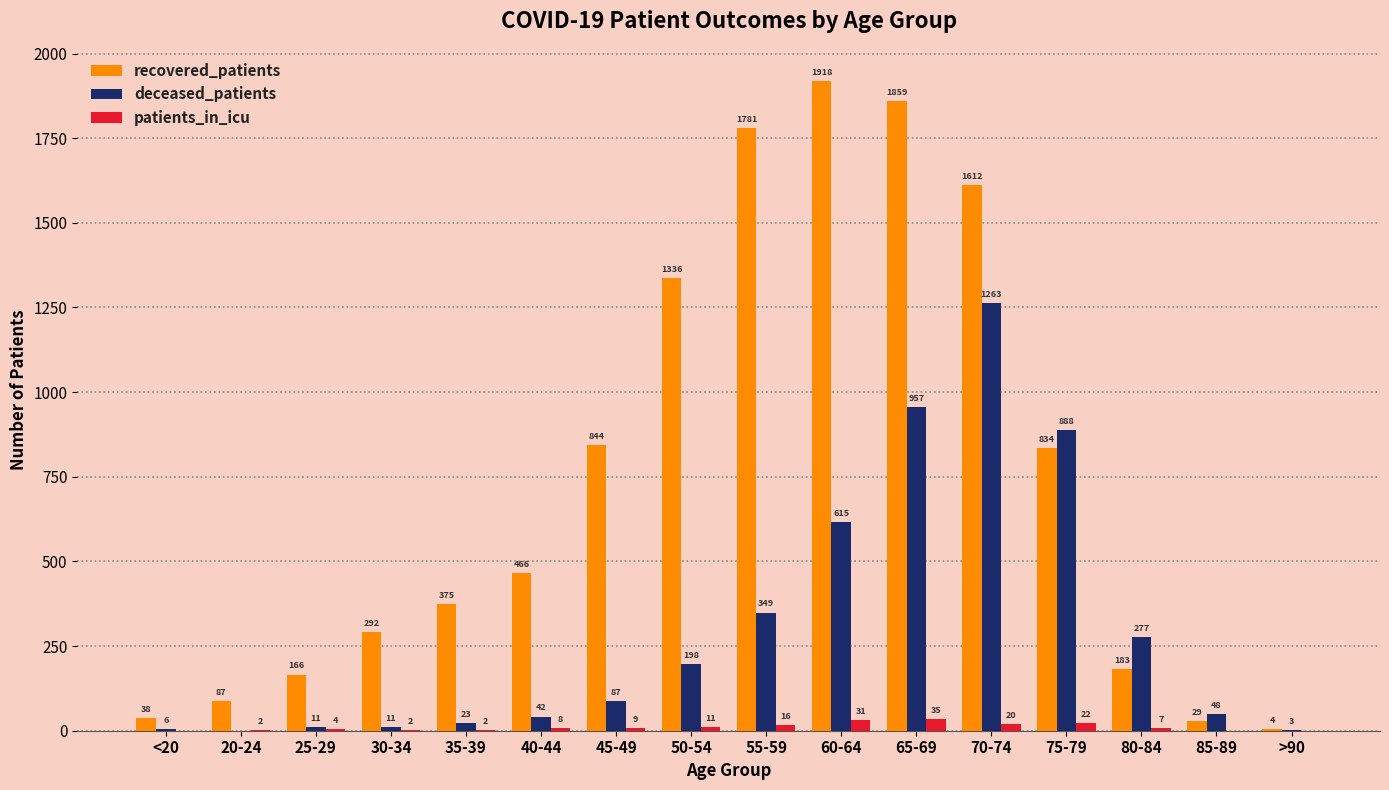

Which series has the largest range (max minus min)?

recovered_patients